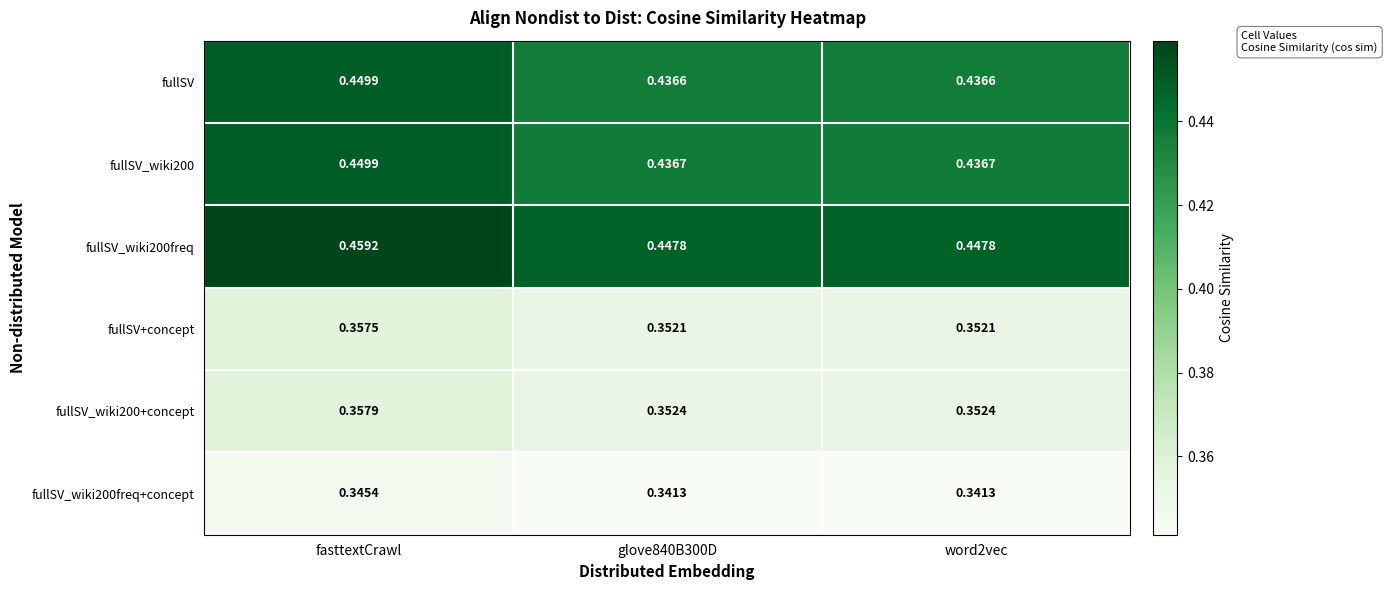

At which category does the chart reach its peak across all series?

fasttextCrawl